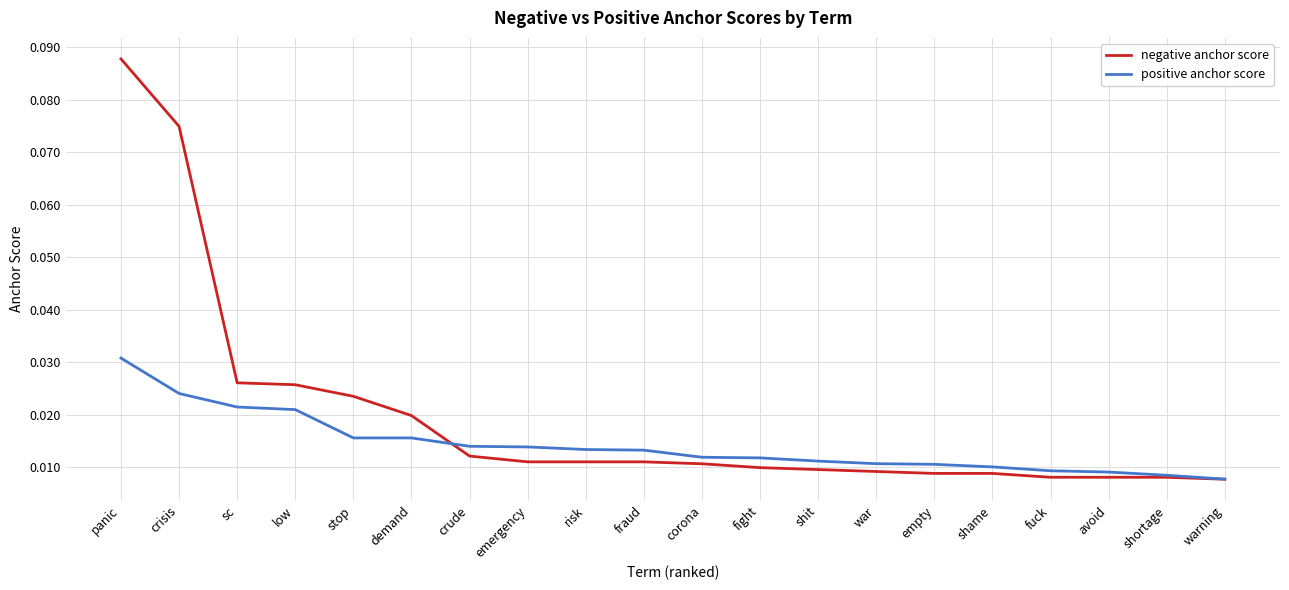

What position from the left is empty?

15